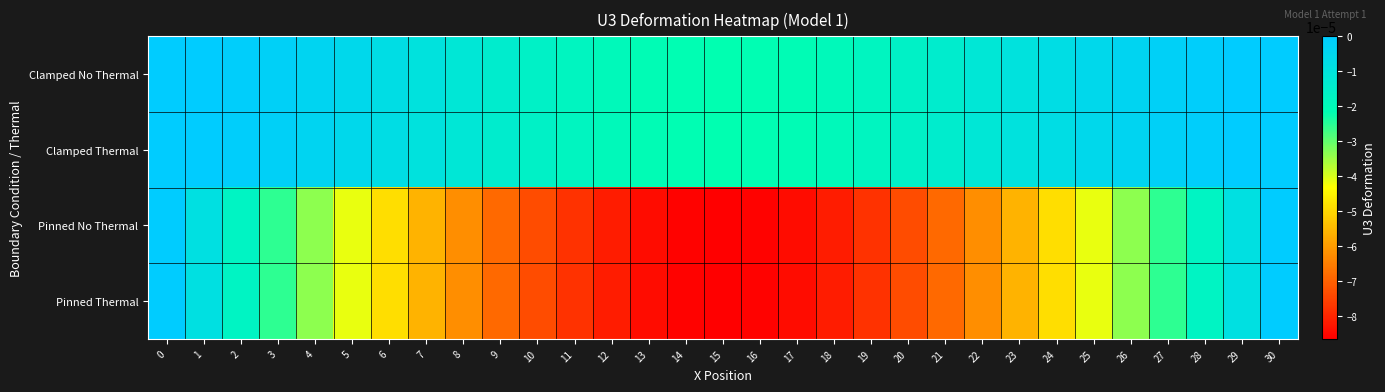

Count the number of data series in this chart.

4